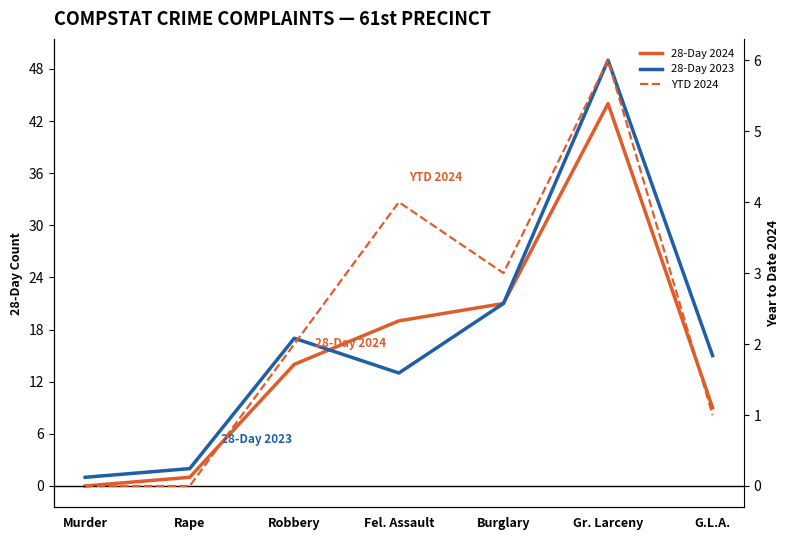

Between G.L.A. and Murder, which is larger?

G.L.A.